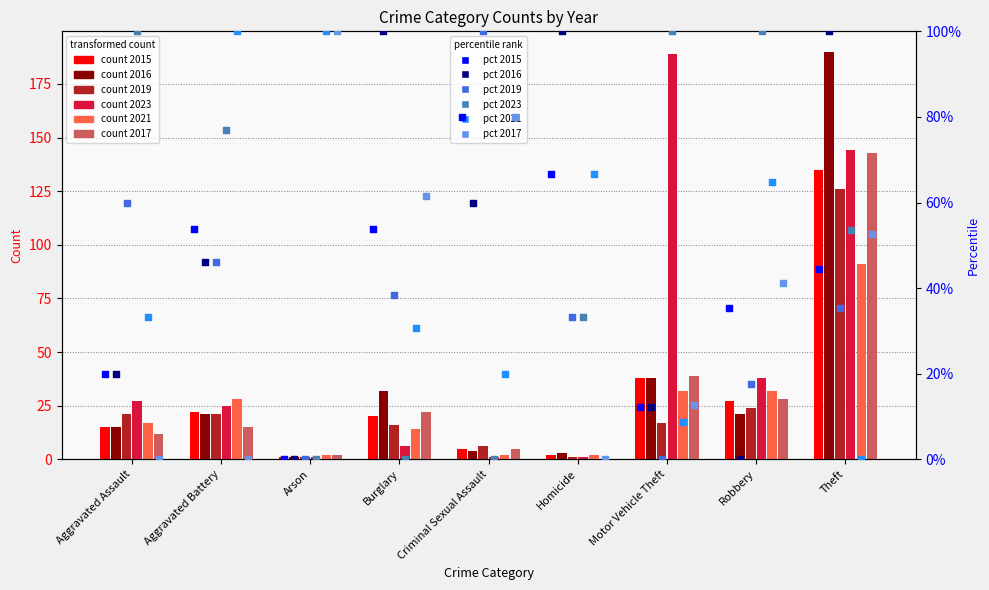

Which series has the largest total across all categories?

2023 pct